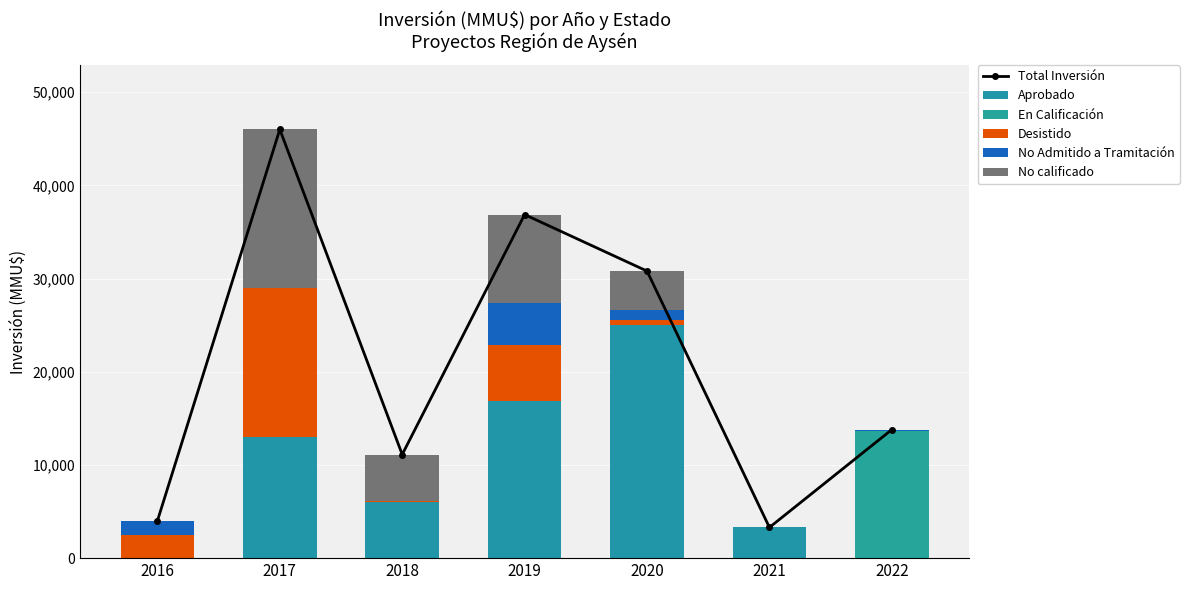

Which series has the widest spread of values?

Total Inversión